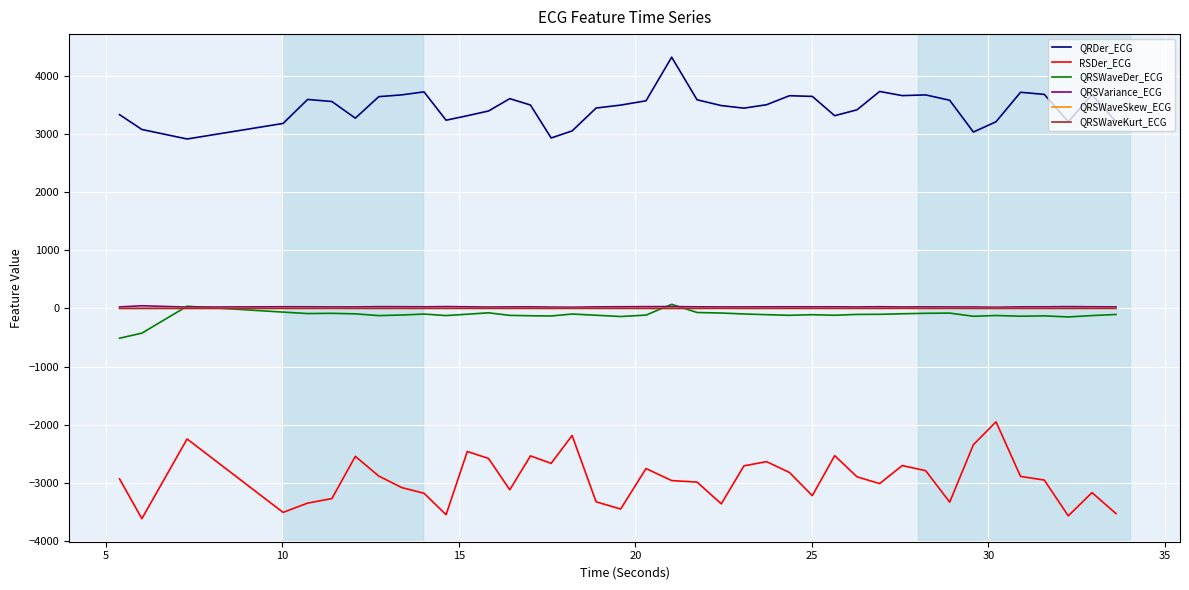

What is the minimum value shown in the chart?

-3620.4